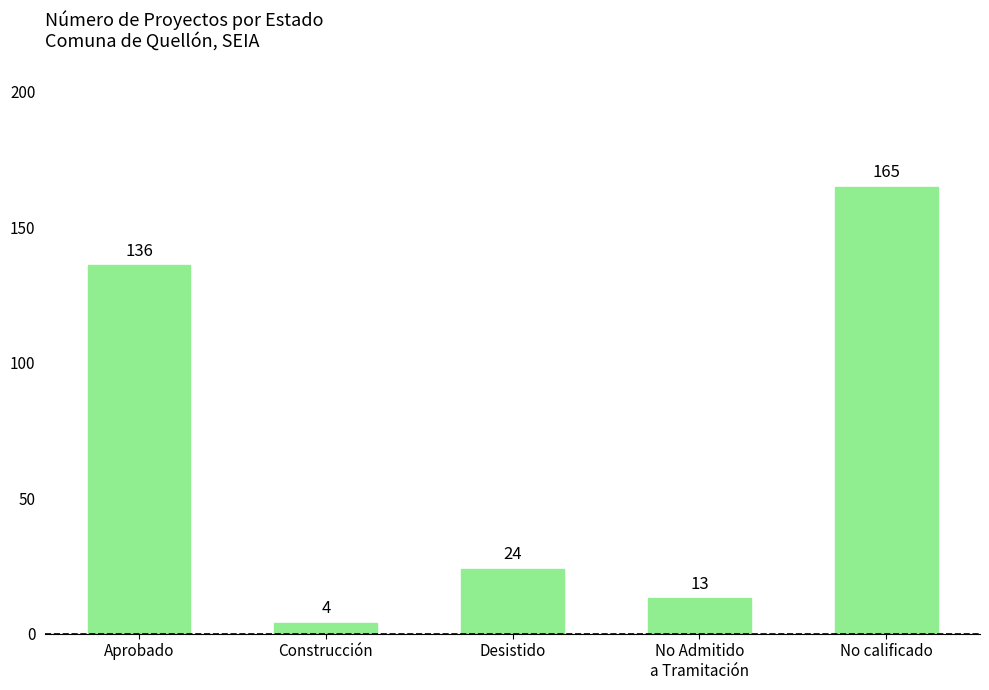

What is the difference between the maximum and minimum values?

161